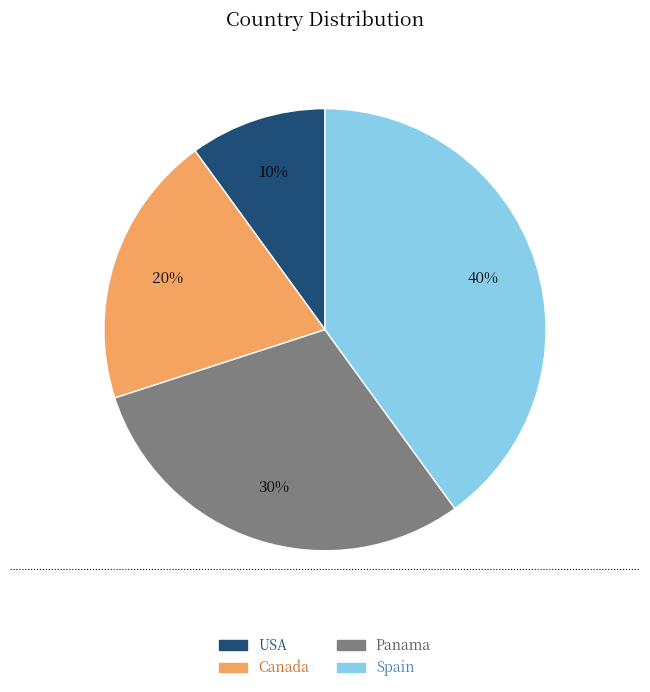

Rank the categories by value from lowest to highest.

USA, Canada, Panama, Spain